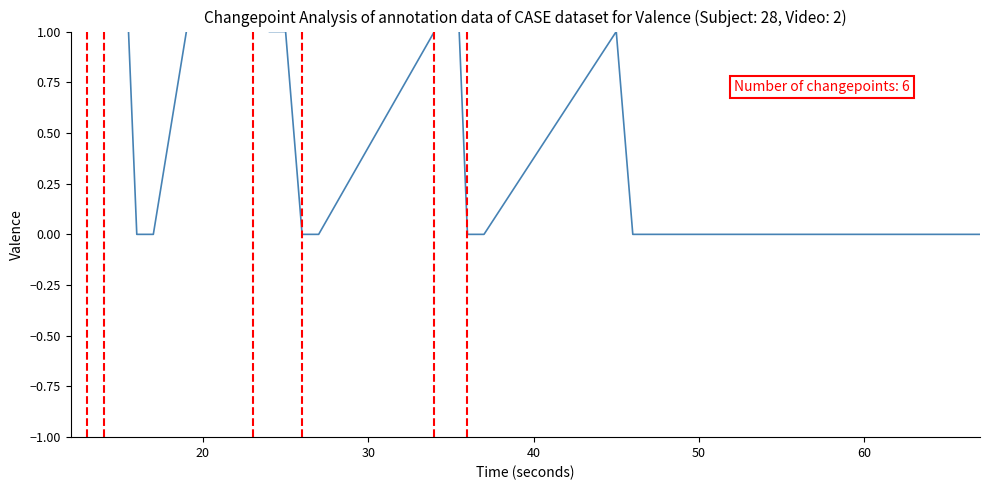

What is the label of the 20th point from the right?

20